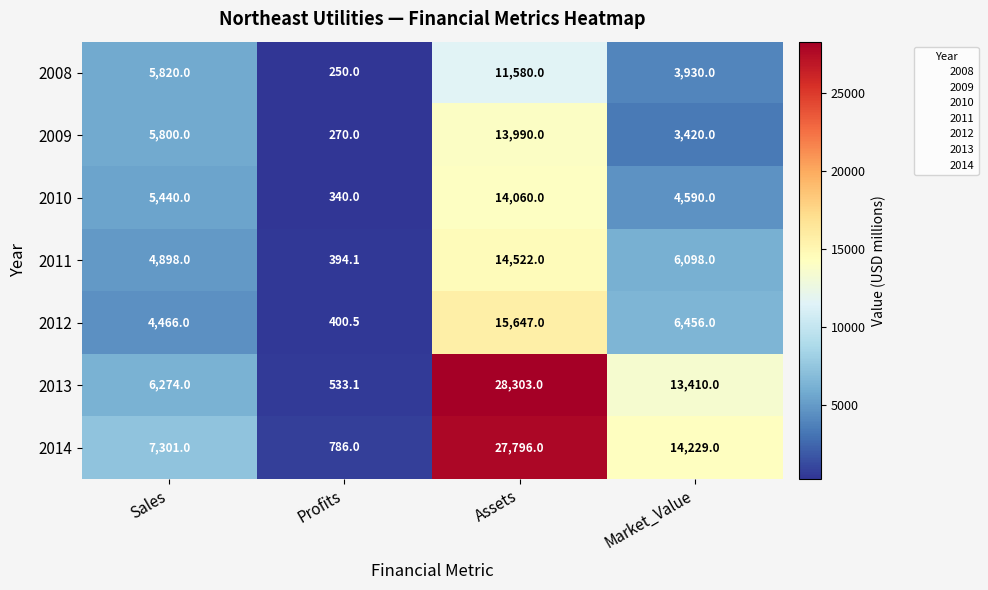

Reading left to right, what are all the values shown in this chart?

2008: Sales=5820.0	Profits=250.0	Assets=11580.0	Market_Value=3930.0
2009: Sales=5800.0	Profits=270.0	Assets=13990.0	Market_Value=3420.0
2010: Sales=5440.0	Profits=340.0	Assets=14060.0	Market_Value=4590.0
2011: Sales=4898.0	Profits=394.1	Assets=14522.0	Market_Value=6098.0
2012: Sales=4466.0	Profits=400.5	Assets=15647.0	Market_Value=6456.0
2013: Sales=6274.0	Profits=533.1	Assets=28303.0	Market_Value=13410.0
2014: Sales=7301.0	Profits=786.0	Assets=27796.0	Market_Value=14229.0